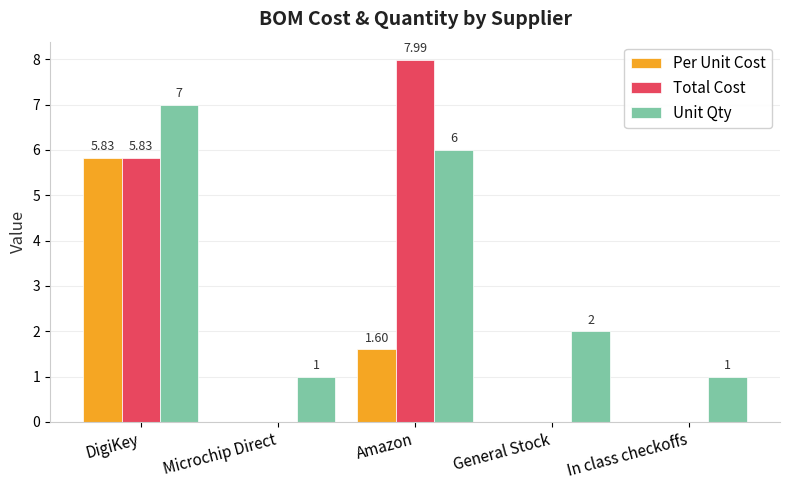

How many distinct data groups are displayed?

3